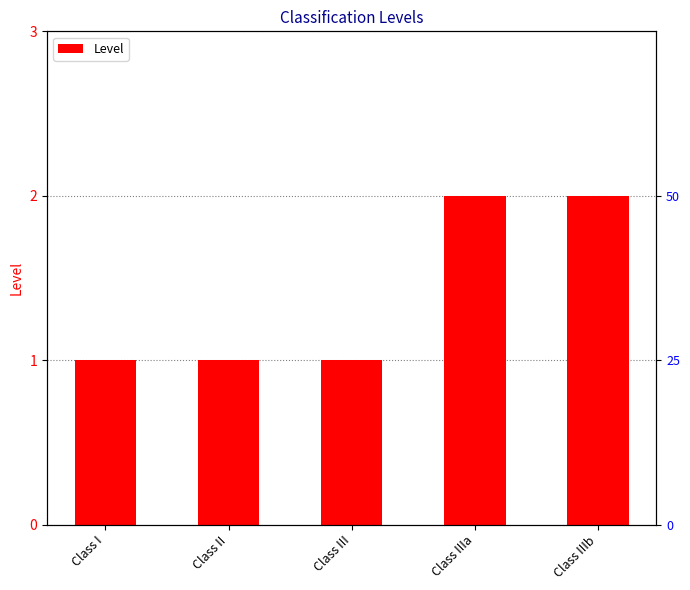

Count the number of categories in the chart.

5